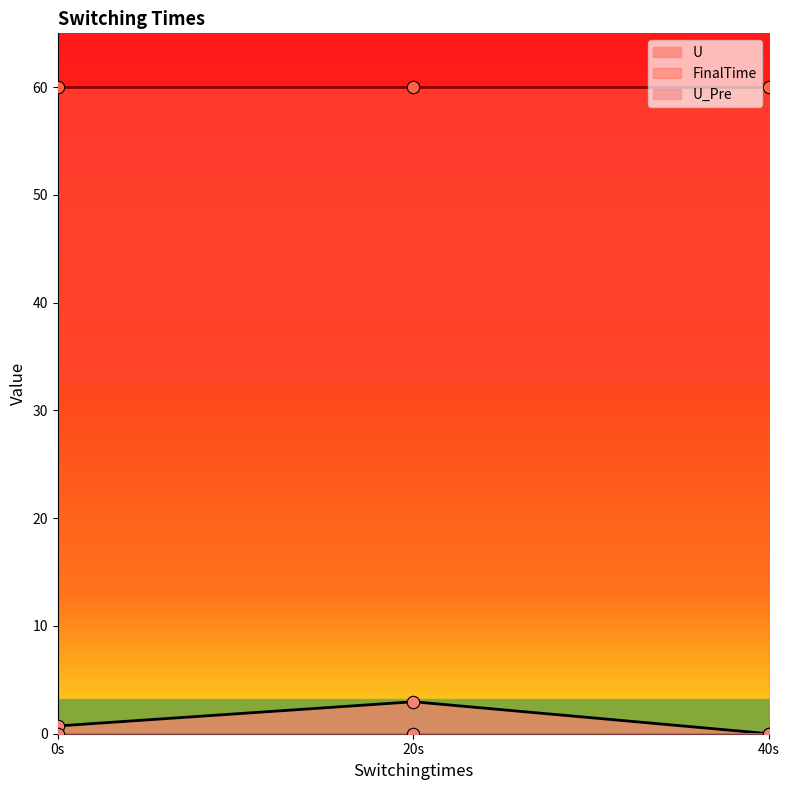

At which category is the sum across all series the highest?

20.0